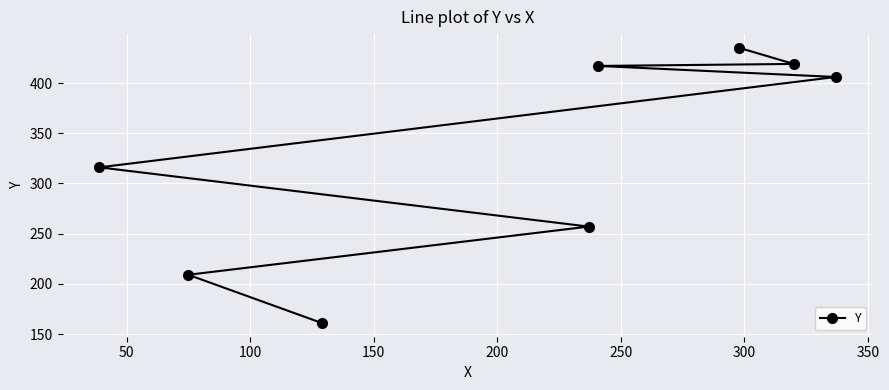

Reading right to left, what are all the values shown in this chart?

406	419	435	417	257	161	209	316